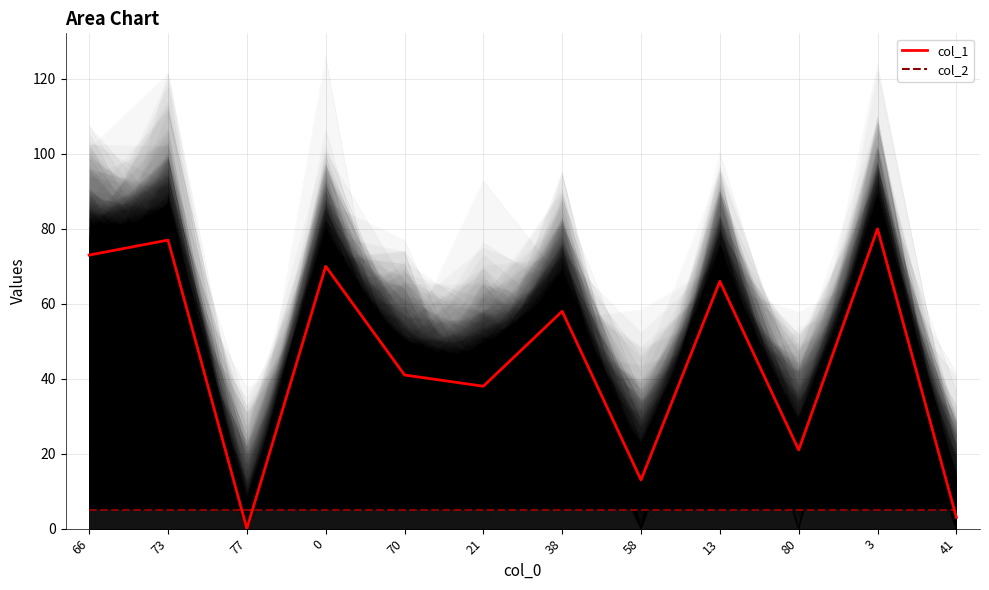

Is it true that col_2 equals 1 at 70?

False